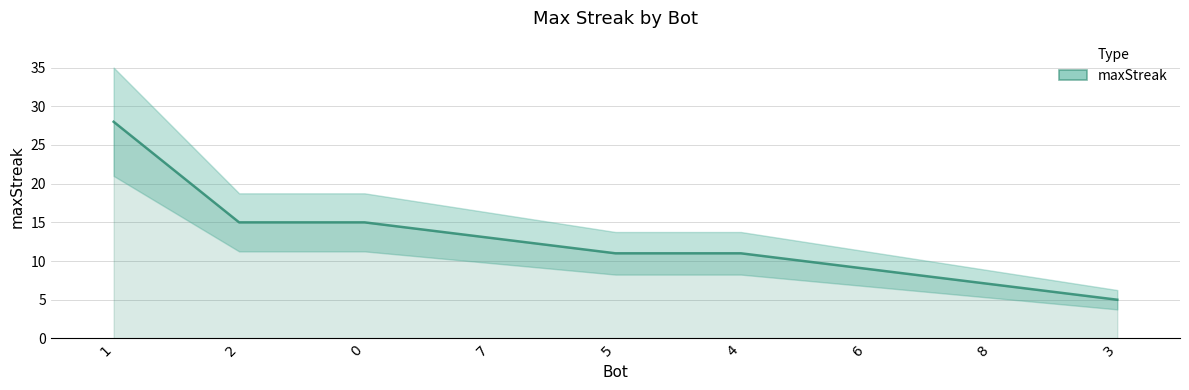

How many values exceed 11?

4